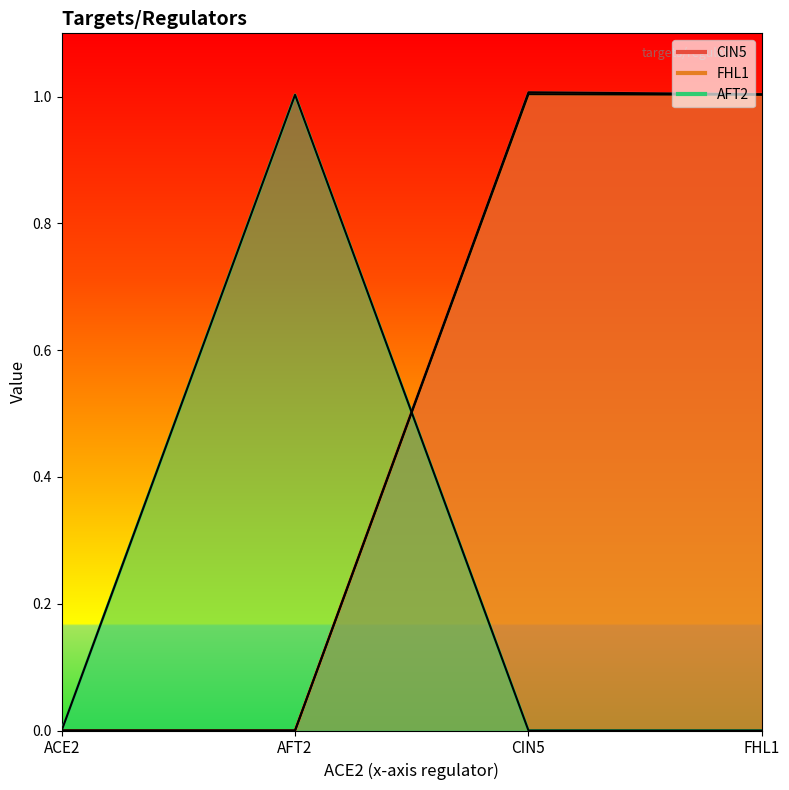

At which category does AFT2 reach its first local peak?

AFT2